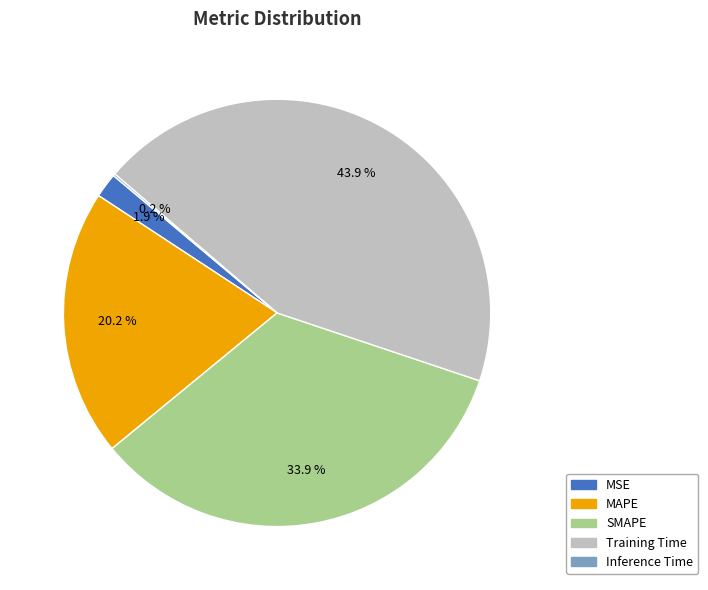

Combined, what portion of the pie is MAPE and MSE?

22.1%